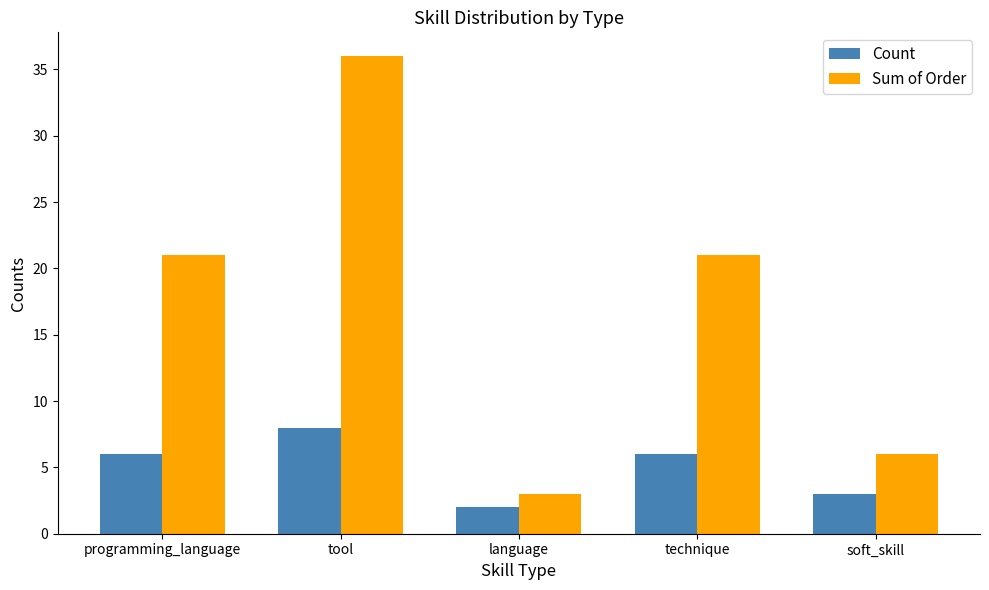

How many bars are there in total?

10